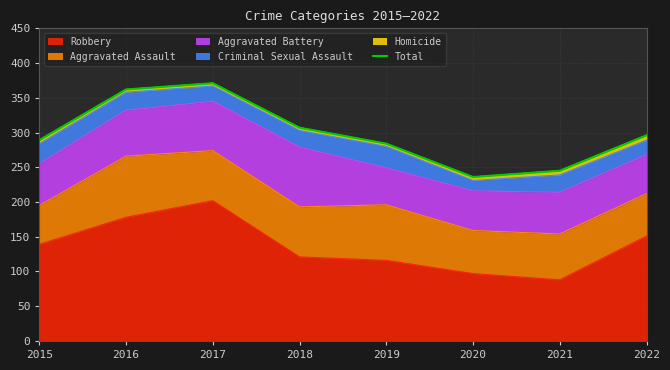

What is the change in value from 2016 to 2022?

-66